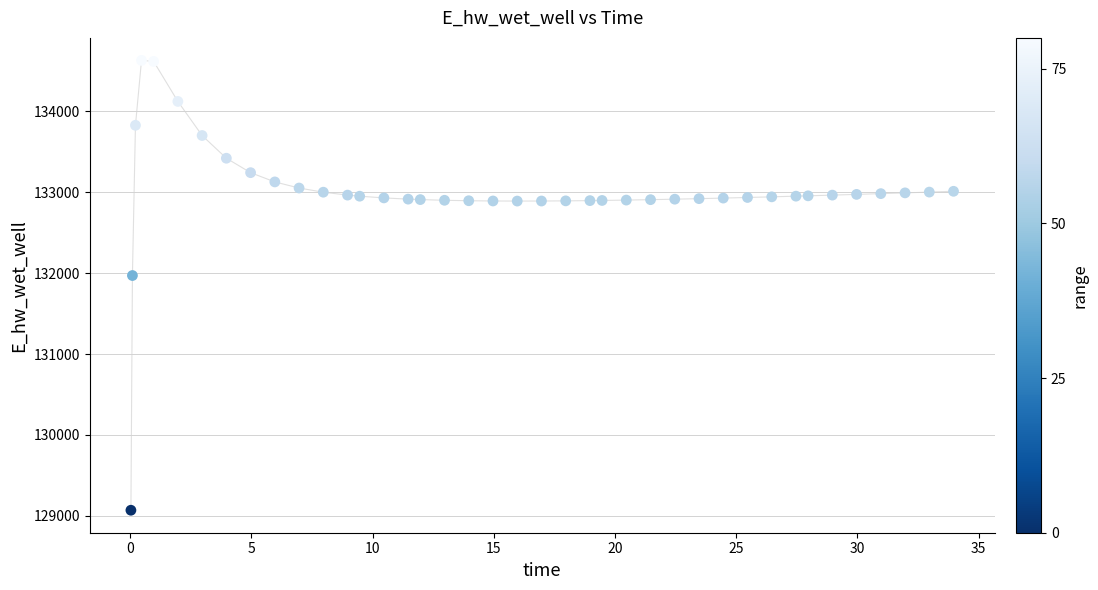

What is the range of X values (max minus min)?

33.9